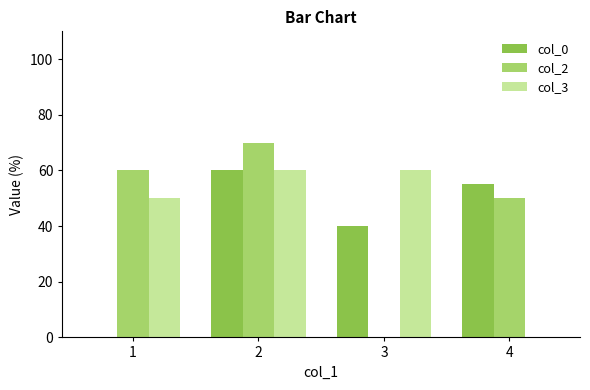

What is the sum of all col_3 values?

170